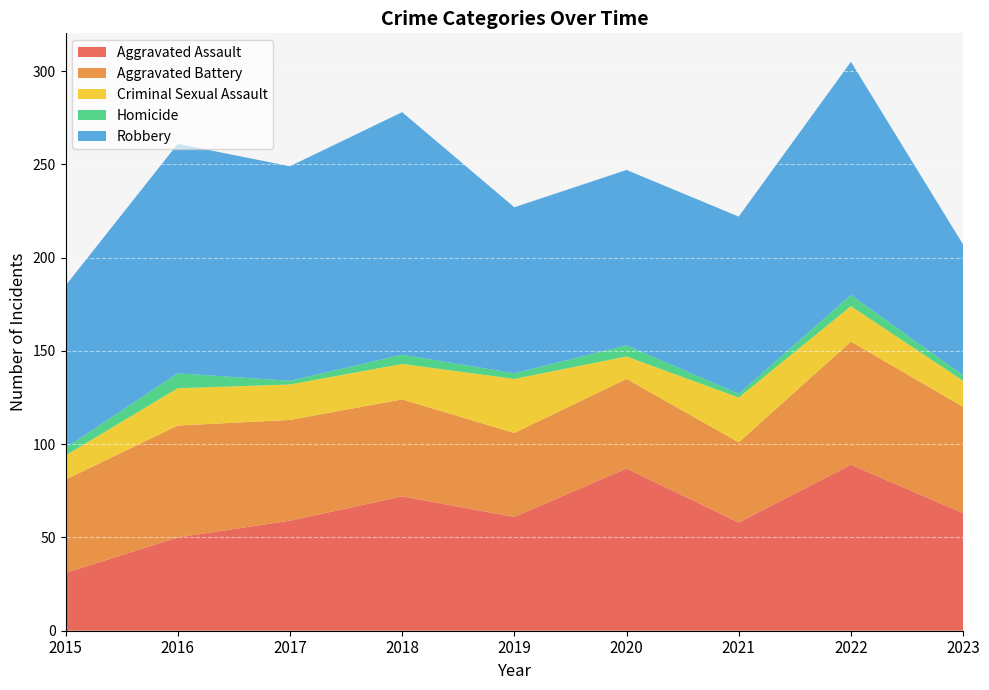

Reading left to right, extract all data points from this chart.

Aggravated Assault: 2015=31	2016=50	2017=59	2018=72	2019=61	2020=87	2021=58	2022=89	2023=63
Aggravated Battery: 2015=50	2016=60	2017=54	2018=52	2019=45	2020=48	2021=43	2022=66	2023=57
Criminal Sexual Assault: 2015=13	2016=20	2017=19	2018=19	2019=29	2020=12	2021=24	2022=19	2023=14
Homicide: 2015=4	2016=8	2017=2	2018=5	2019=3	2020=6	2021=2	2022=6	2023=3
Robbery: 2015=87	2016=123	2017=115	2018=130	2019=89	2020=94	2021=95	2022=125	2023=70